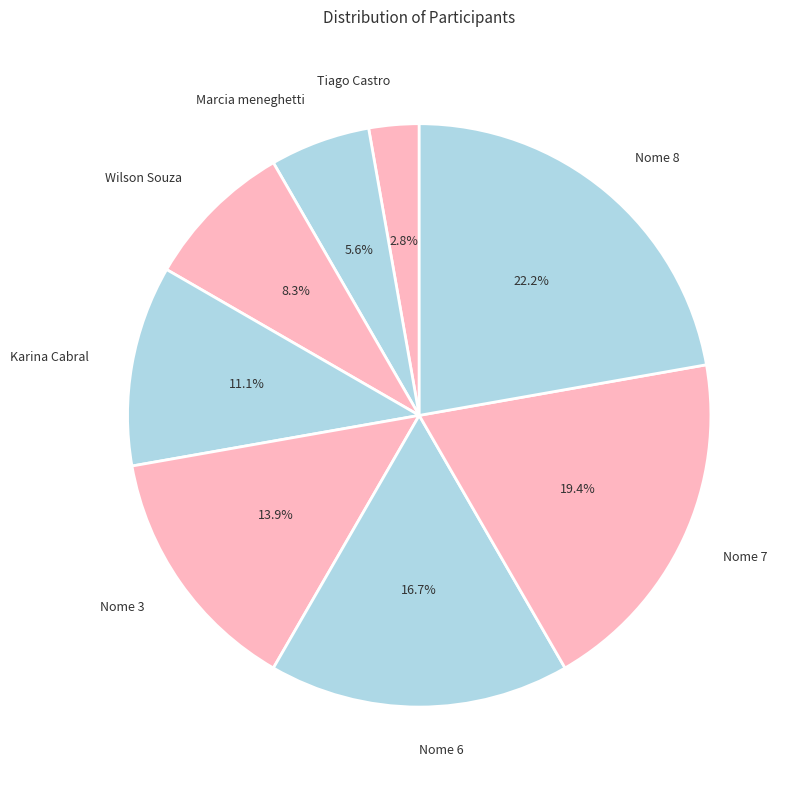

How much of the chart is everything except Nome 8?

77.8%